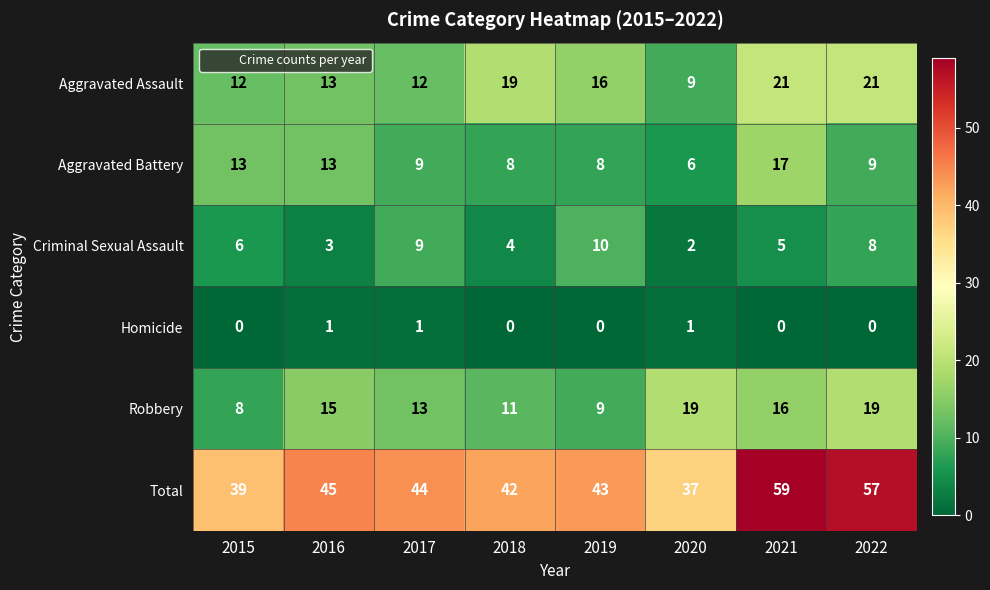

What is the maximum value shown in the chart?

59